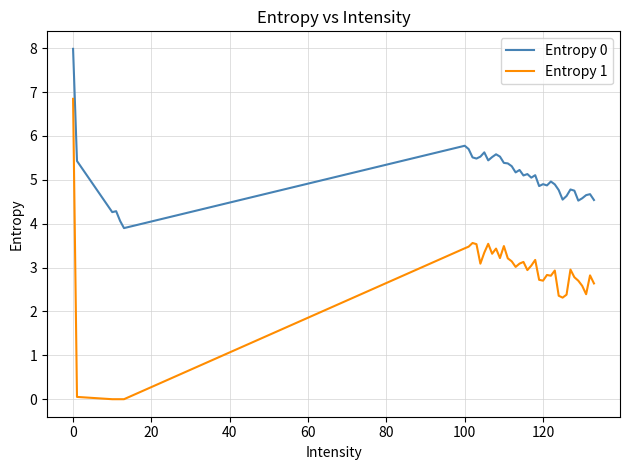

Which series has the largest range (max minus min)?

Entropy 1